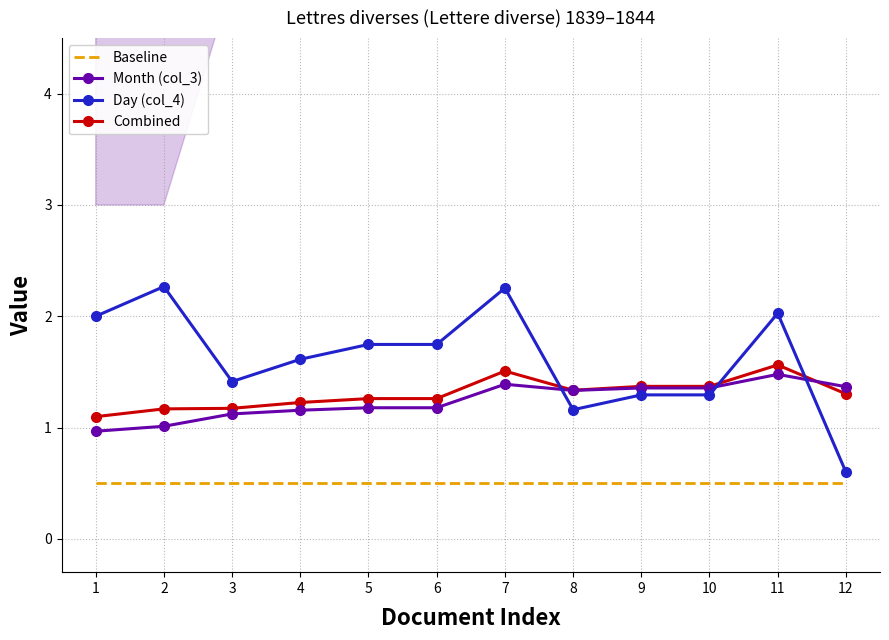

How many lines are shown in the chart?

4